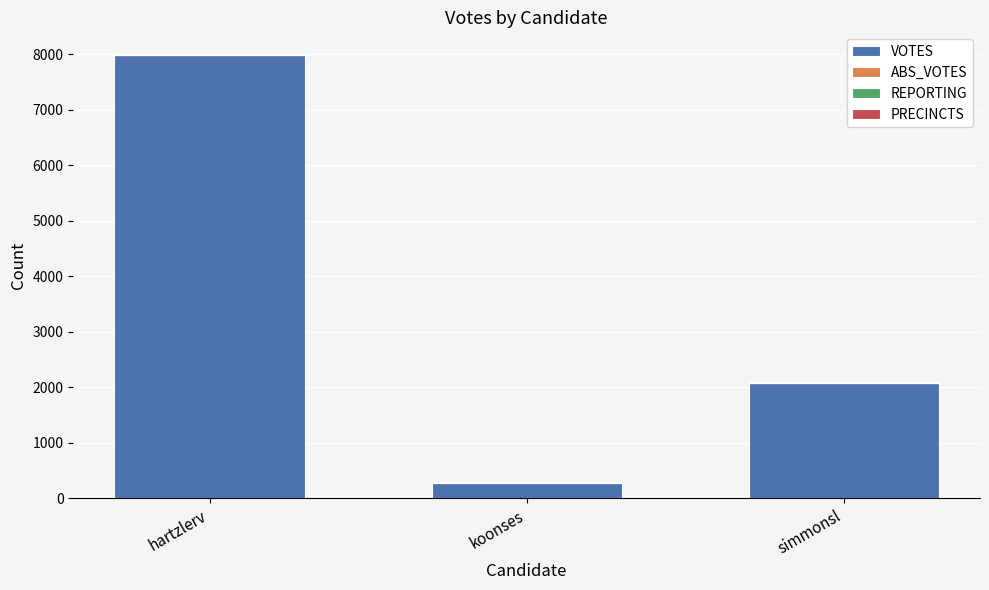

Where is VOTES nearest to the value 4127?

simmonsl